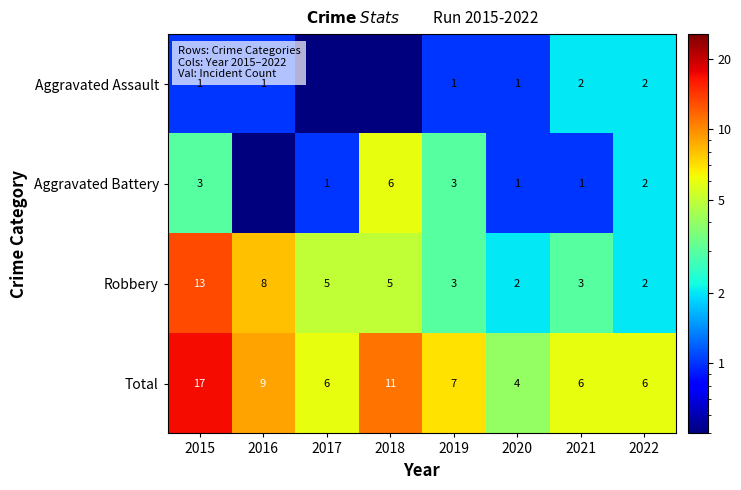

What is the minimum value shown in the chart?

0.5